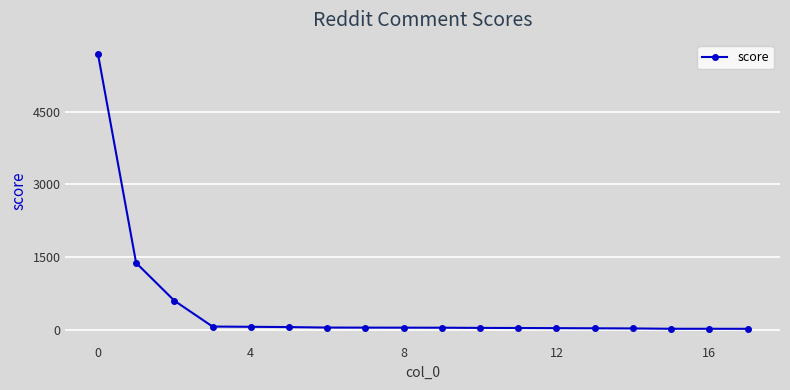

What is the sum of all values?

8186